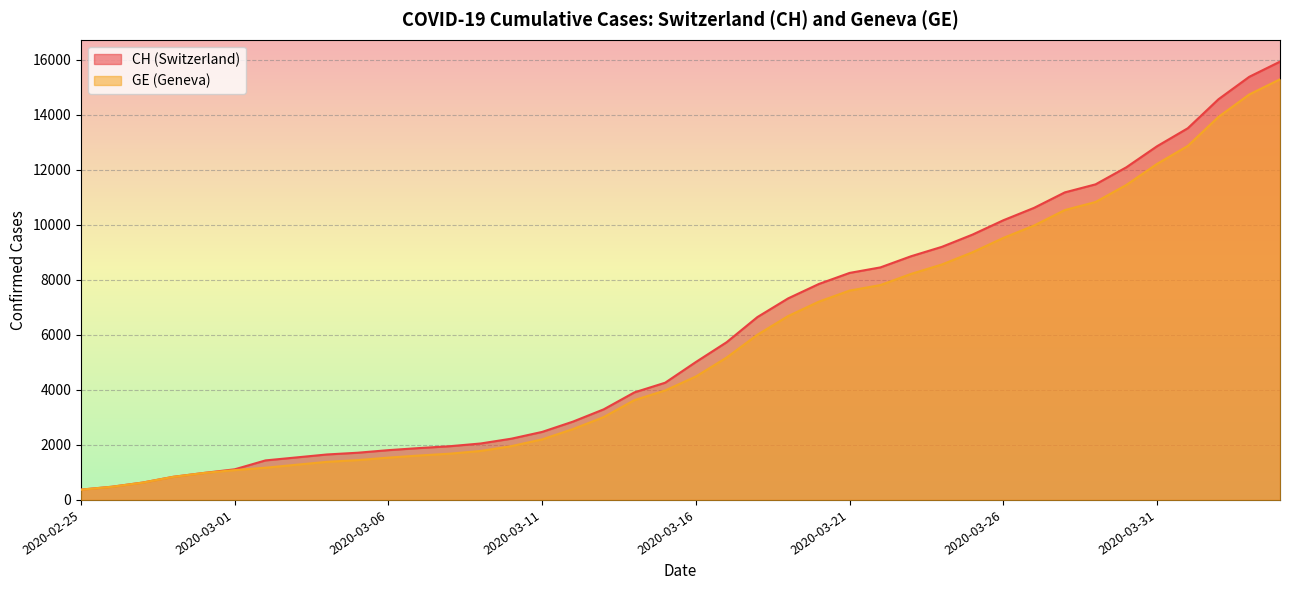

Rank the series by their average value, from lowest to highest.

GE, CH